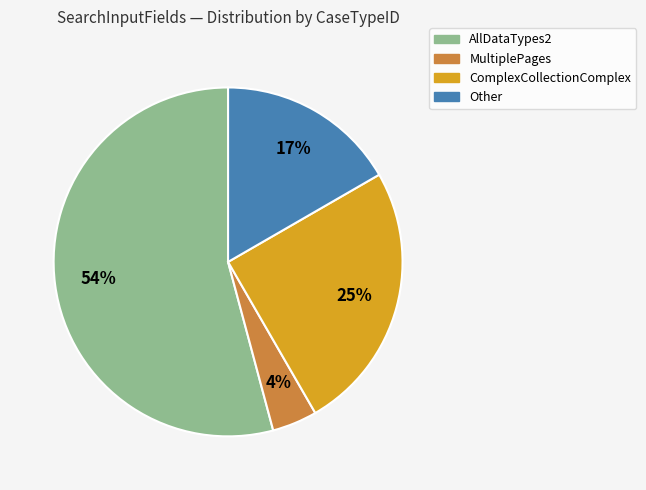

Does any single category account for the majority?

Yes